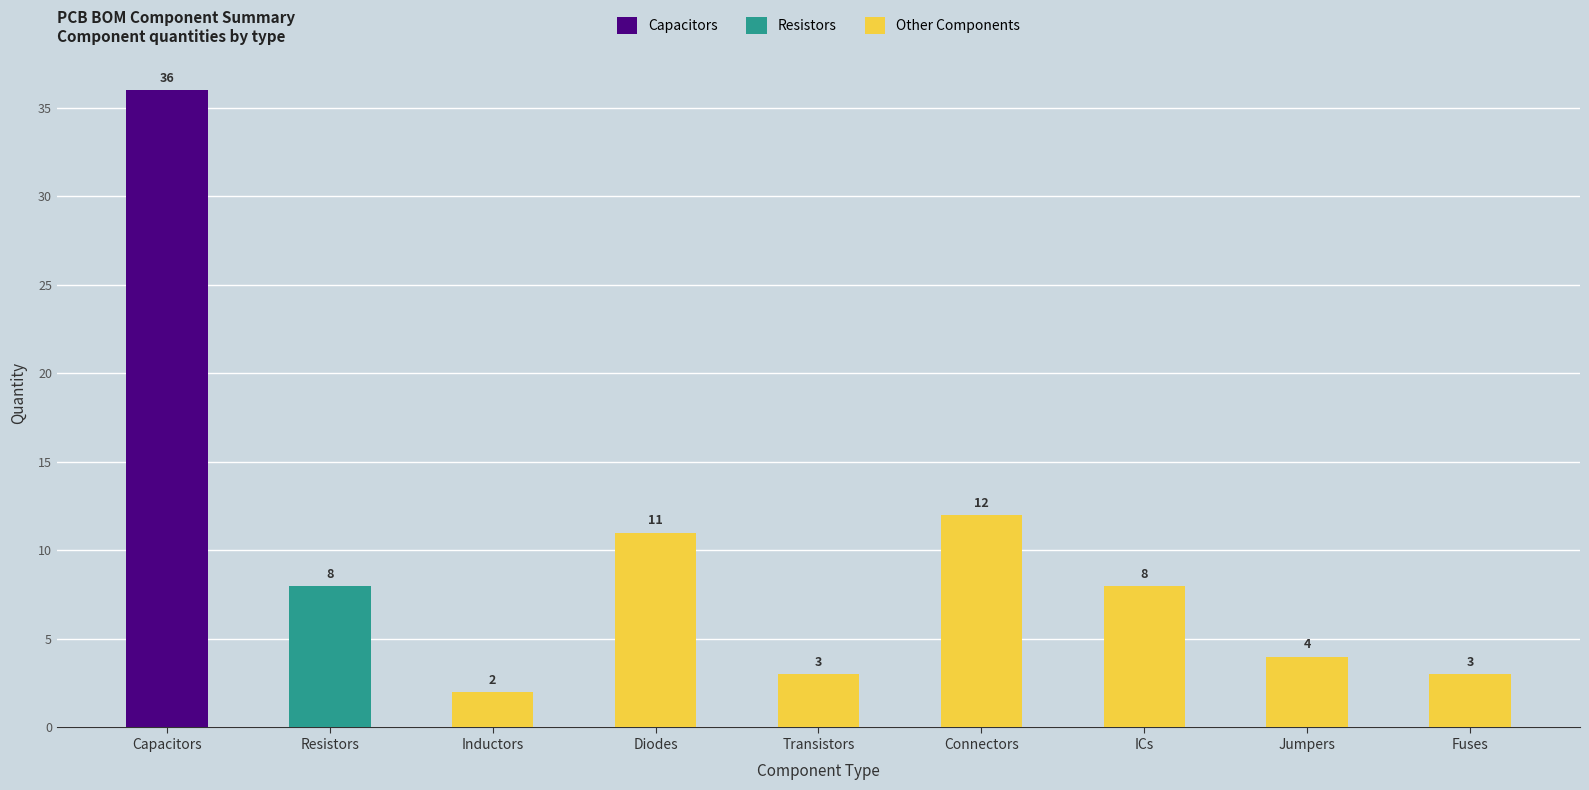

Which series has the largest total across all categories?

Other Components